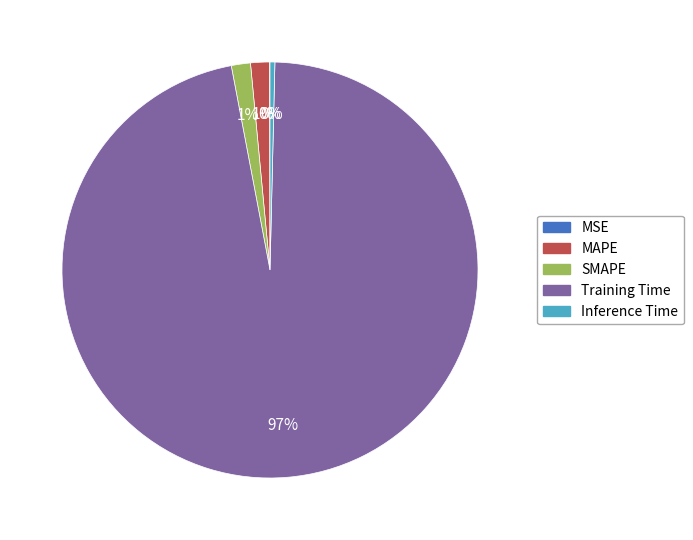

Does Training Time represent more than half of the total?

Yes